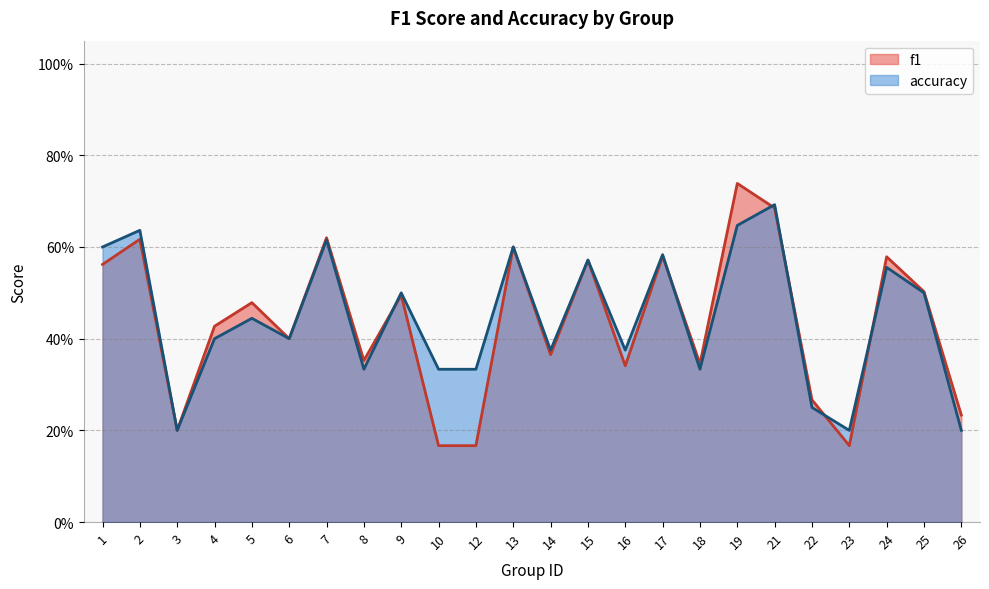

Rank the categories by f1 value from highest to lowest.

19, 21, 7, 2, 13, 17, 24, 15, 1, 25, 9, 5, 4, 6, 14, 8, 18, 16, 22, 26, 3, 10, 12, 23